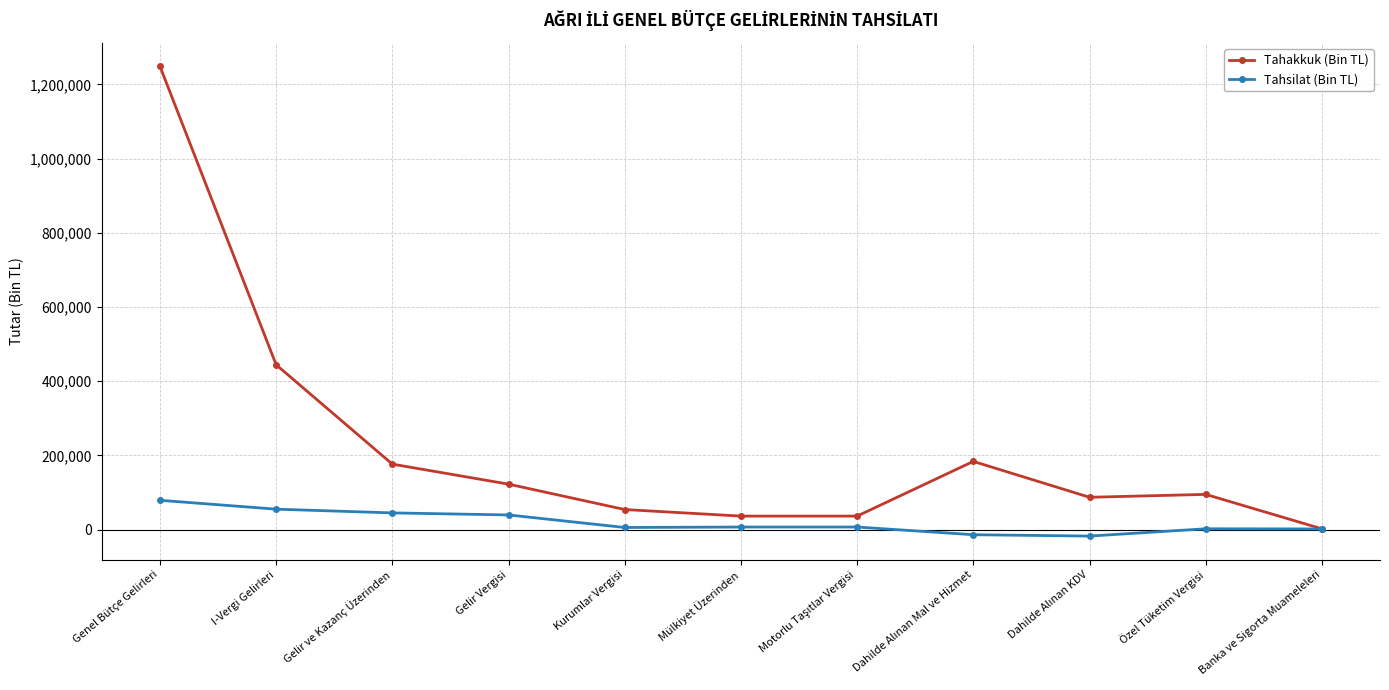

What is the smallest value displayed?

-17622